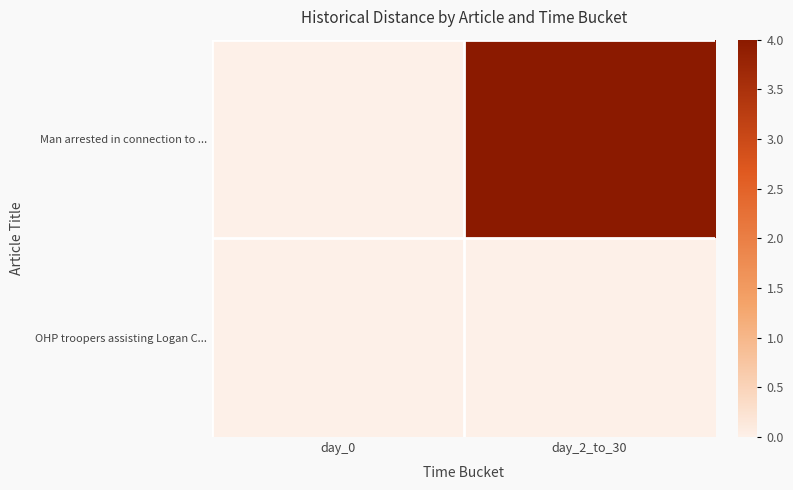

Which has a higher value, day_2_to_30 or day_0?

day_2_to_30